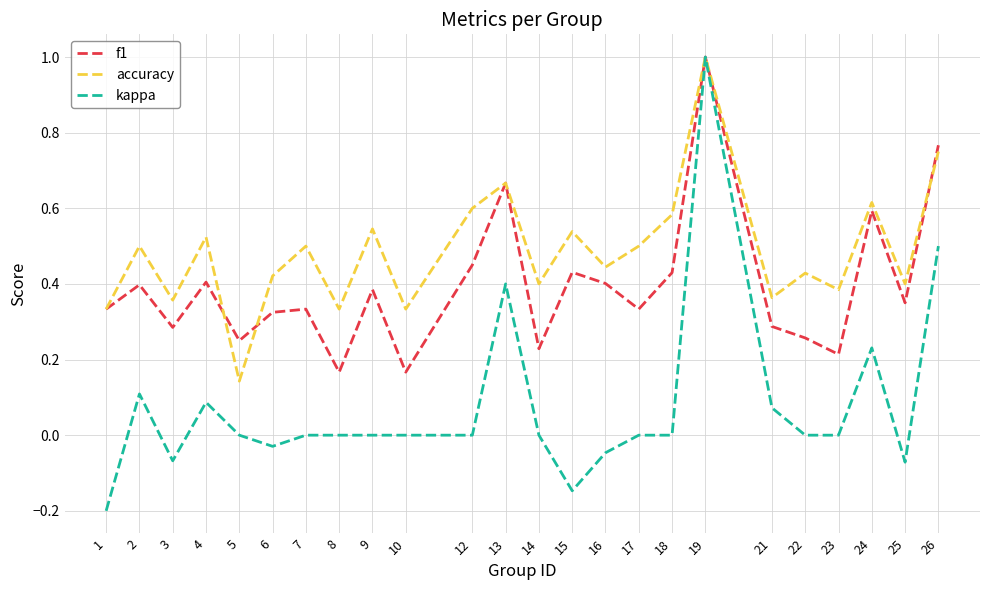

At which category is the sum across all series the highest?

19